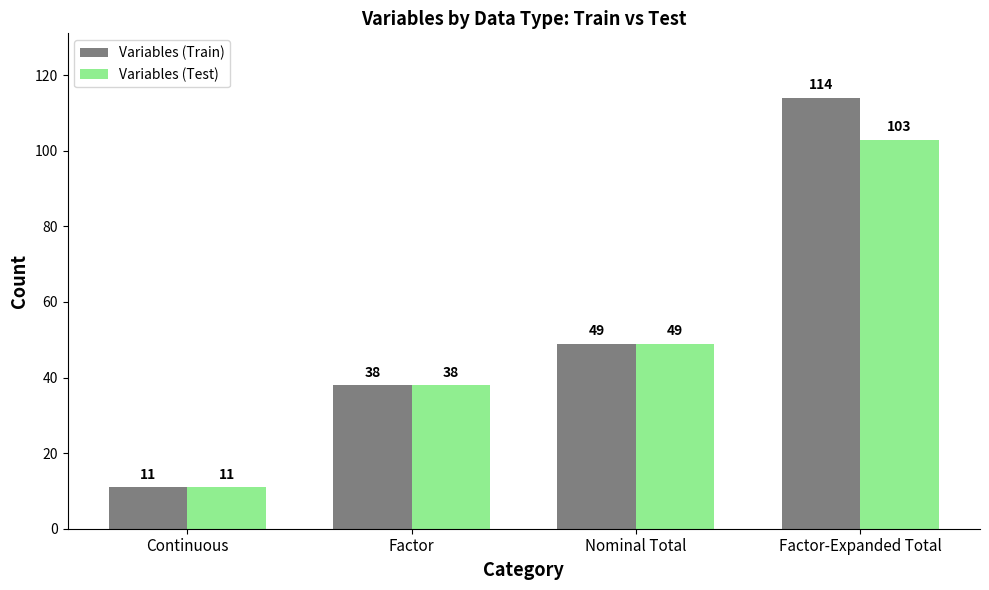

Reading left to right, what are all the values shown in this chart?

Variables (Train): 11	38	49	114
Variables (Test): 11	38	49	103